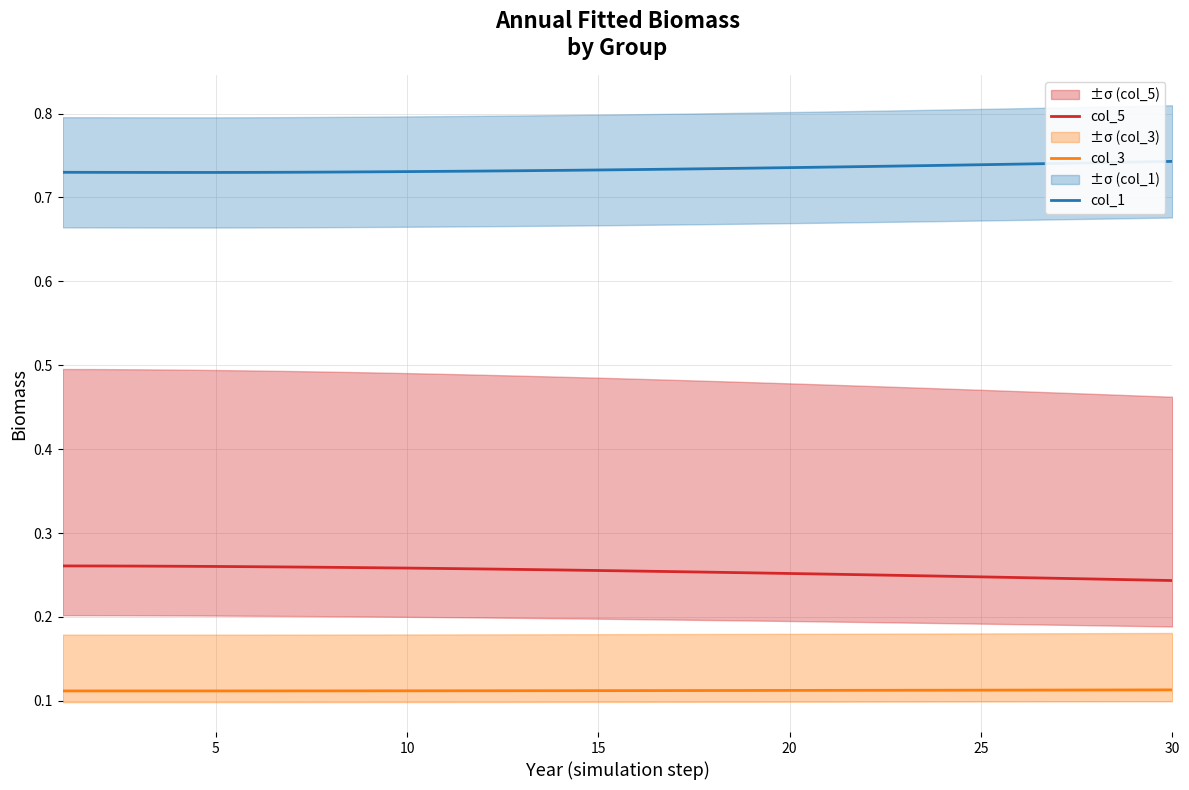

True or false: col_5 and col_1 cross at least once.

False